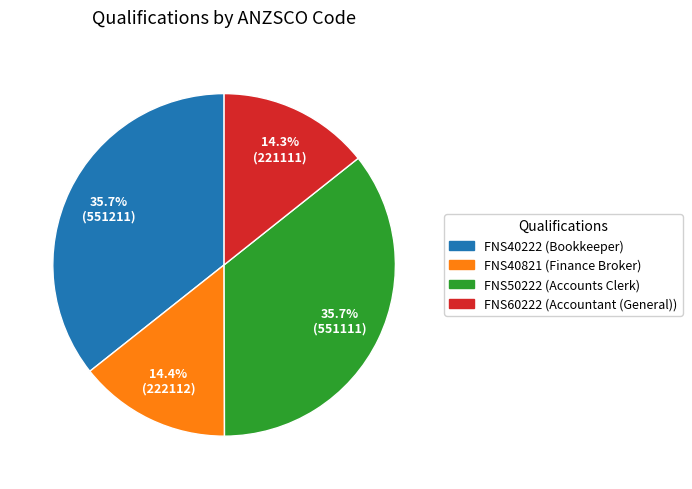

What percentage is the FNS50222 slice, to the nearest percent?

36%